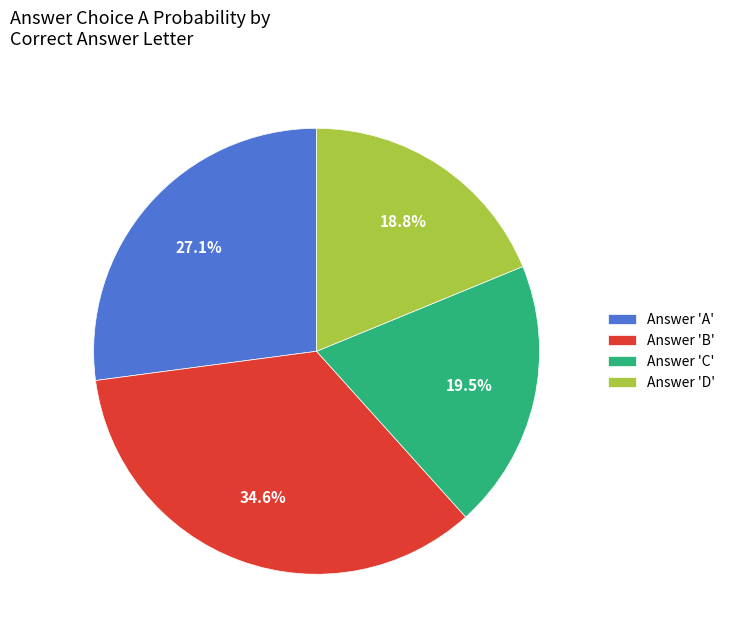

What is the ratio of the value at Answer 'D' to the value at Answer 'A'?

0.7